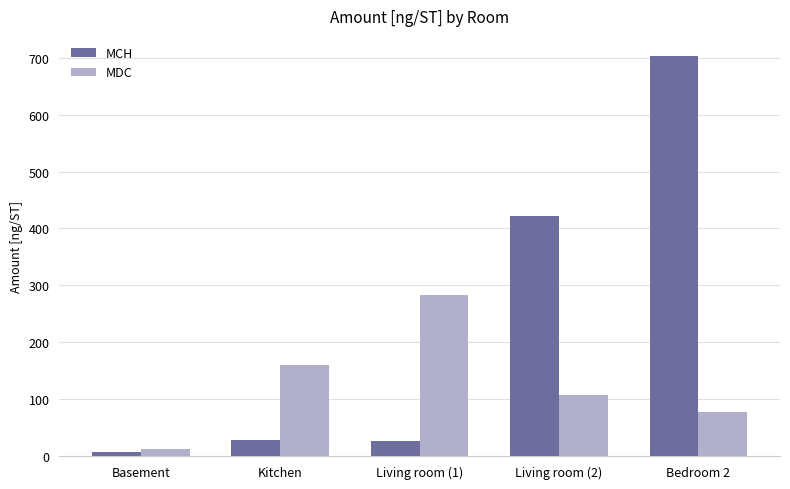

What is the label of the 2nd bar from the left?

Kitchen